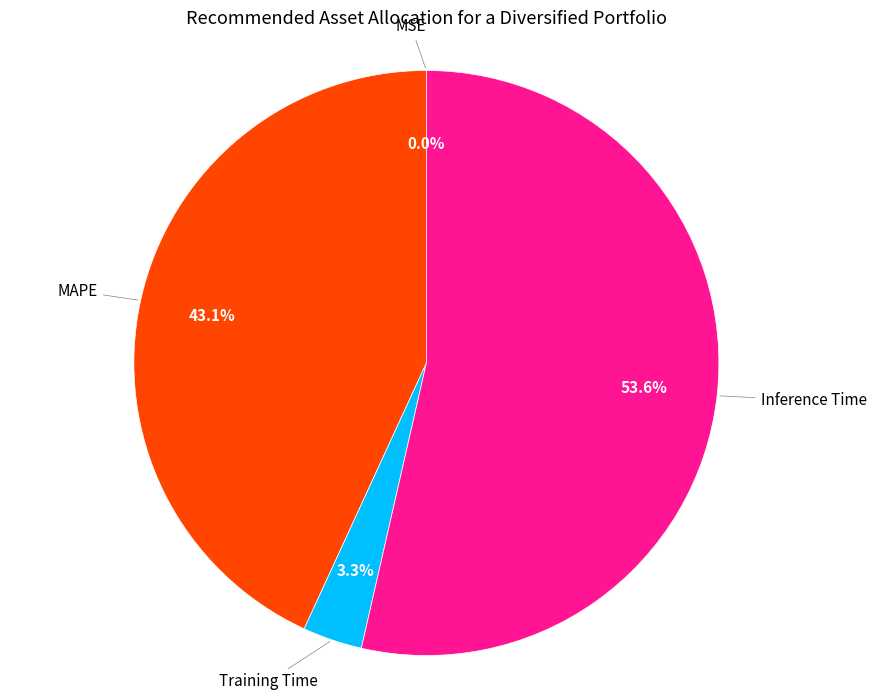

Is there any slice that represents more than half of the pie?

Yes